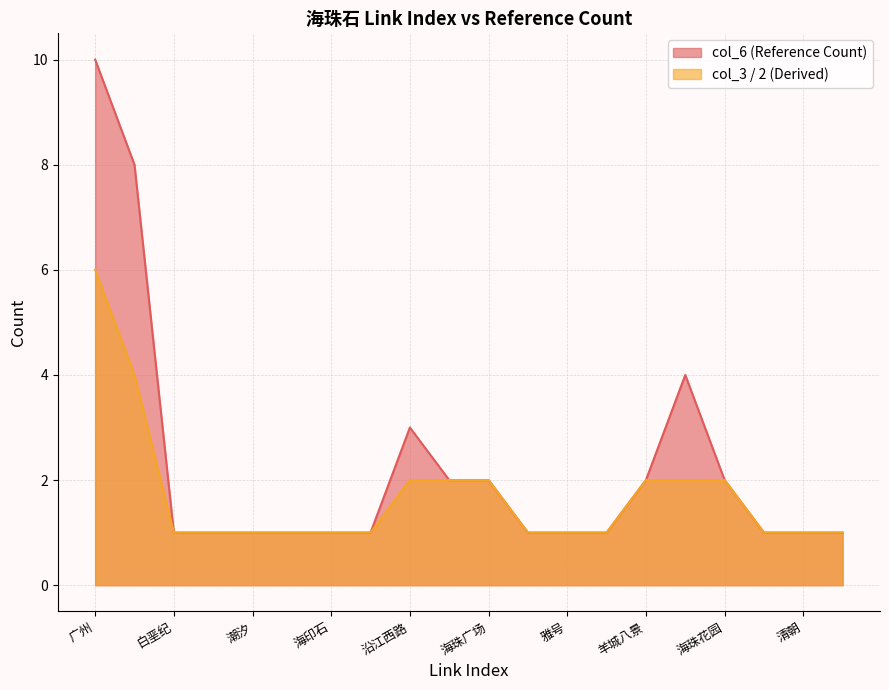

Reading left to right, what are all the values shown in this chart?

广州=10	珠江=8	白垩纪=1	礁石=1	潮汐=1	浮丘石=1	海印石=1	羊城三石=1	沿江西路=3	海珠桥=2	海珠广场=2	海珠路=1	雅号=1	波斯=1	羊城八景=2	海珠岛=4	海珠花园=2	宋朝=1	清朝=1	同治=1